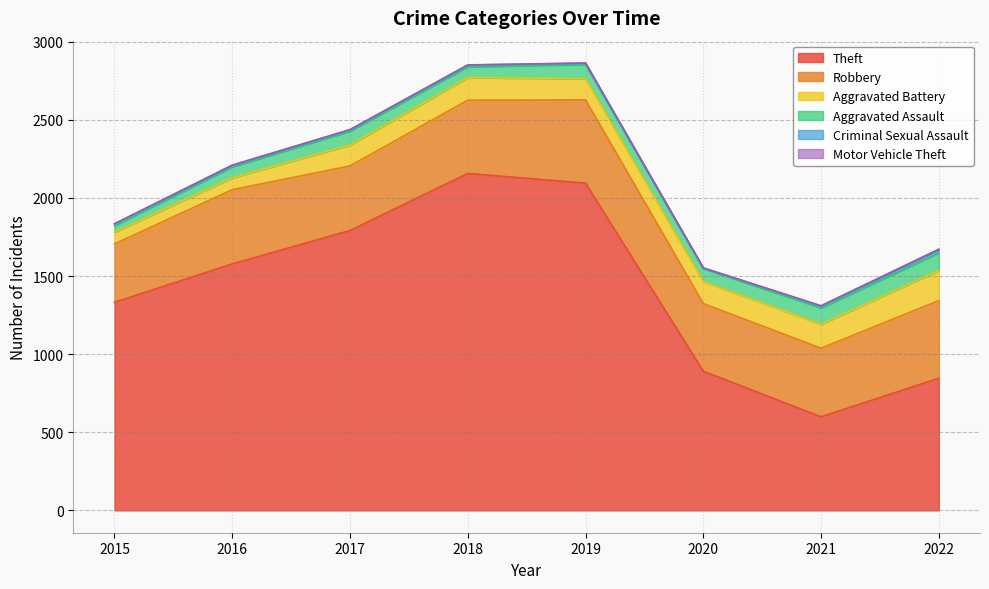

Count the number of data series in this chart.

6